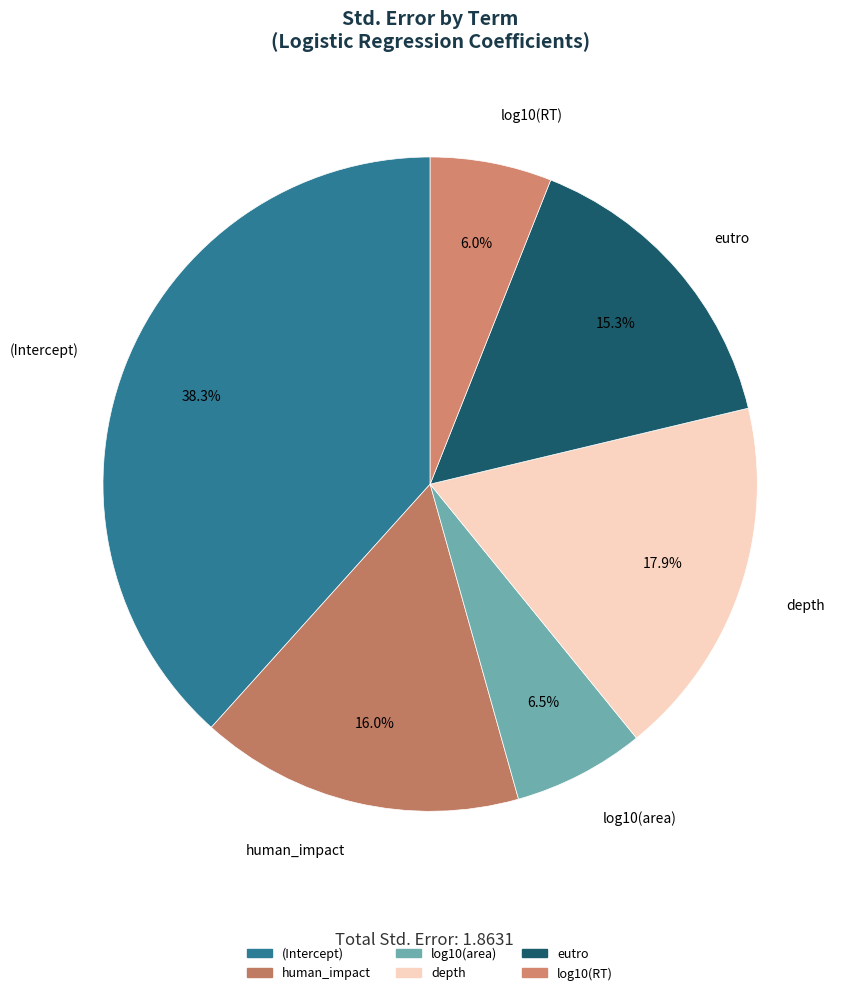

The depth slice represents 32% of the pie. True or false?

False